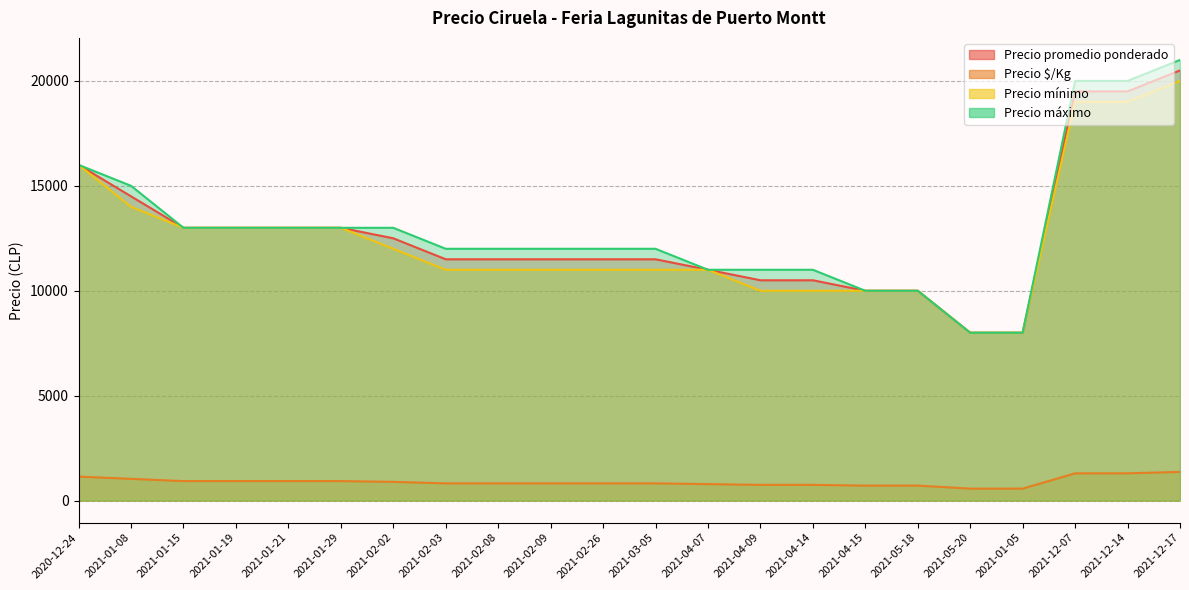

List the labels in order of Precio $/Kg value, smallest first.

2021-05-20, 2021-01-05, 2021-04-15, 2021-05-18, 2021-04-09, 2021-04-14, 2021-04-07, 2021-02-03, 2021-02-08, 2021-02-09, 2021-02-26, 2021-03-05, 2021-02-02, 2021-01-15, 2021-01-19, 2021-01-21, 2021-01-29, 2021-01-08, 2020-12-24, 2021-12-07, 2021-12-14, 2021-12-17